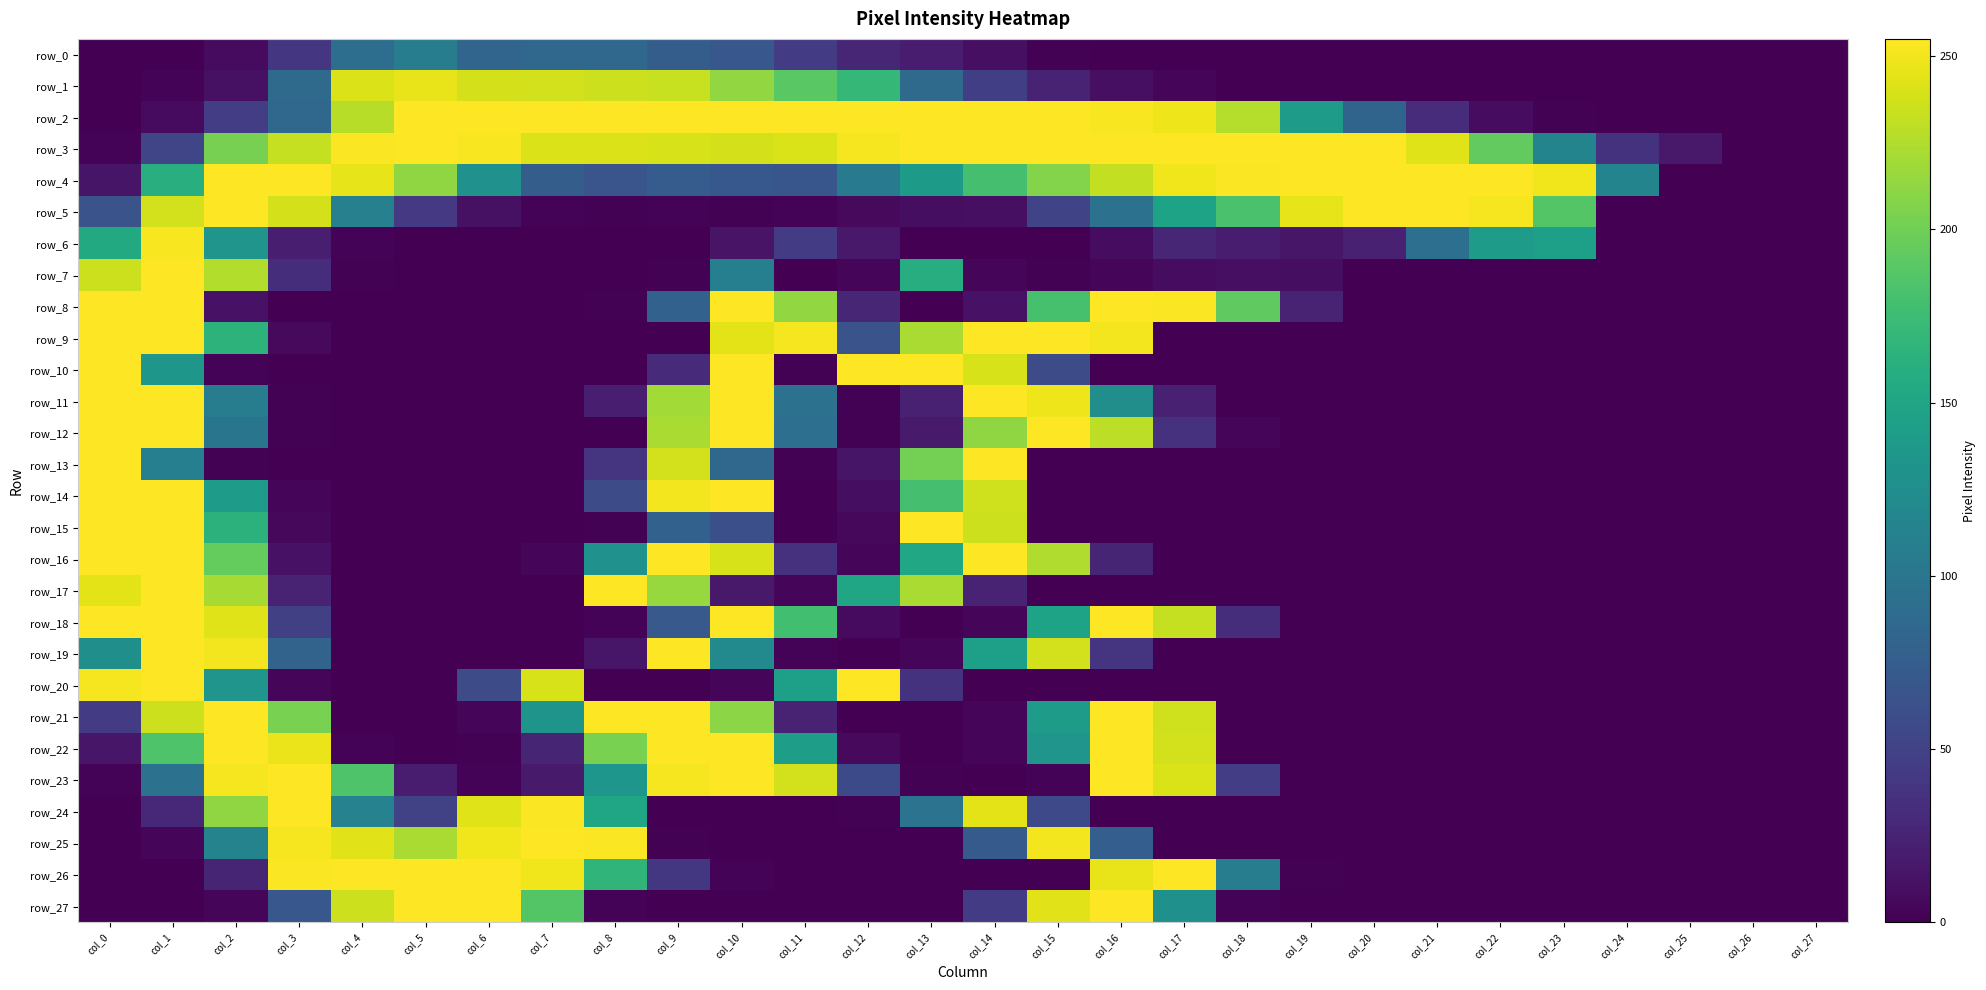

Reading right to left, extract all data points from this chart.

row_0: 0	0	0	0	0	0	0	0	0	0	0	0	1	10	19	27	44	69	75	85	85	83	108	92	40	7	0	0
row_1: 0	0	0	0	0	0	0	0	0	0	3	10	25	47	88	170	190	214	234	236	238	239	247	242	88	11	2	0
row_2: 0	0	0	0	1	8	32	82	141	227	249	253	255	255	255	255	255	255	255	255	255	255	255	228	86	46	7	0
row_3: 0	0	17	37	115	194	243	255	255	255	255	255	255	255	255	252	241	239	240	242	242	253	255	254	233	203	53	2
row_4: 0	0	0	115	250	255	255	255	255	254	250	232	208	180	139	106	68	70	74	67	75	129	213	246	255	255	161	14
row_5: 0	0	0	0	187	252	255	255	246	182	148	96	52	10	9	6	2	1	2	1	2	11	42	111	239	255	238	65
row_6: 0	0	0	0	144	141	93	23	15	19	27	8	0	0	0	17	44	13	0	0	0	0	0	2	21	133	253	155
row_7: 0	0	0	0	0	0	0	0	9	10	8	3	1	3	159	3	0	110	1	0	0	0	0	1	33	226	255	236
row_8: 0	0	0	0	0	0	0	0	25	193	254	255	181	12	0	27	214	255	79	1	0	0	0	0	0	12	255	255
row_9: 0	0	0	0	0	0	0	0	0	0	0	251	255	255	223	65	252	245	0	0	0	0	0	0	6	165	255	255
row_10: 0	0	0	0	0	0	0	0	0	0	0	0	58	240	255	255	1	255	31	0	0	0	0	0	0	2	135	255
row_11: 0	0	0	0	0	0	0	0	0	0	23	126	249	255	23	1	96	255	220	21	0	0	0	0	1	107	255	255
row_12: 0	0	0	0	0	0	0	0	0	3	36	230	255	213	18	1	93	255	223	0	0	0	0	0	1	99	255	255
row_13: 0	0	0	0	0	0	0	0	0	0	0	0	0	255	202	14	1	86	238	39	0	0	0	0	0	1	110	255
row_14: 0	0	0	0	0	0	0	0	0	0	0	0	0	237	180	9	0	255	251	59	0	0	0	0	3	140	255	255
row_15: 0	0	0	0	0	0	0	0	0	0	0	0	0	236	255	5	0	62	79	1	0	0	0	0	5	164	255	255
row_16: 0	0	0	0	0	0	0	0	0	0	0	26	225	255	152	4	36	240	255	129	4	0	0	0	12	195	255	255
row_17: 0	0	0	0	0	0	0	0	0	0	0	0	0	24	223	151	3	17	216	255	0	0	0	0	25	222	255	245
row_18: 0	0	0	0	0	0	0	0	0	33	233	255	148	3	0	7	178	255	71	2	0	0	0	0	48	243	255	255
row_19: 0	0	0	0	0	0	0	0	0	0	0	39	238	144	3	0	2	122	255	15	0	0	0	0	81	251	255	127
row_20: 0	0	0	0	0	0	0	0	0	0	0	0	0	0	37	255	144	3	0	0	240	58	0	0	4	133	255	252
row_21: 0	0	0	0	0	0	0	0	0	0	237	255	141	3	0	0	24	211	255	255	132	4	0	0	204	255	236	44
row_22: 0	0	0	0	0	0	0	0	0	0	238	255	133	3	0	6	143	255	255	204	26	1	0	2	248	255	185	15
row_23: 0	0	0	0	0	0	0	0	0	46	241	255	2	0	1	57	238	255	252	134	18	2	19	185	255	252	96	2
row_24: 0	0	0	0	0	0	0	0	0	0	0	0	56	245	97	1	0	0	0	150	254	243	50	113	255	213	29	0
row_25: 0	0	0	0	0	0	0	0	0	0	0	76	251	72	0	0	0	0	1	254	255	250	223	244	252	114	4	0
row_26: 0	0	0	0	0	0	0	0	1	107	255	247	0	0	0	0	0	2	41	167	250	255	255	255	254	26	0	0
row_27: 0	0	0	0	0	0	0	0	0	2	128	255	244	45	0	0	0	0	0	2	187	255	255	236	69	3	0	0